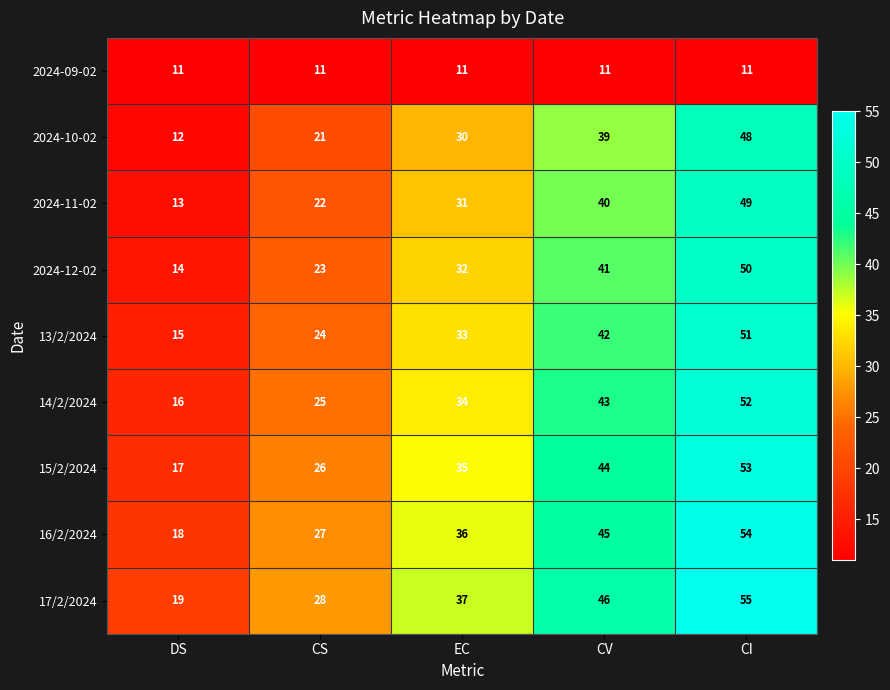

What is the approximate value of 2024-10-02 at EC, to the nearest 5?

30